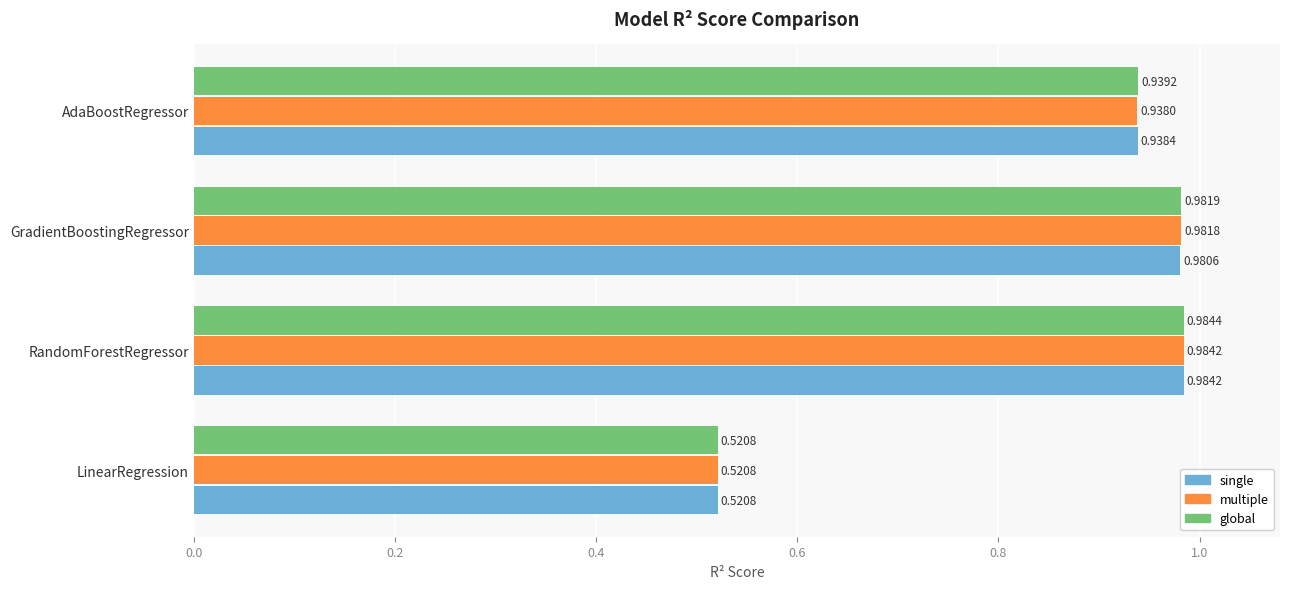

What is the sum of all global values?

3.4